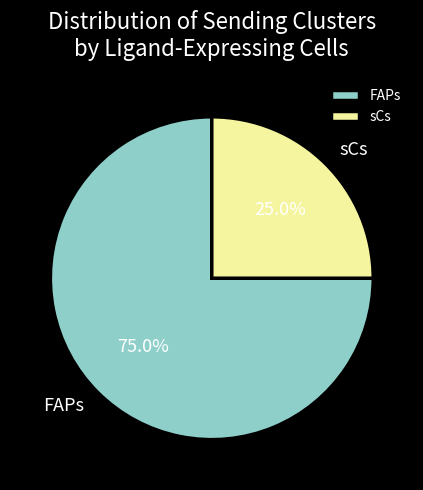

True or false: FAPs accounts for 75% of the total.

True